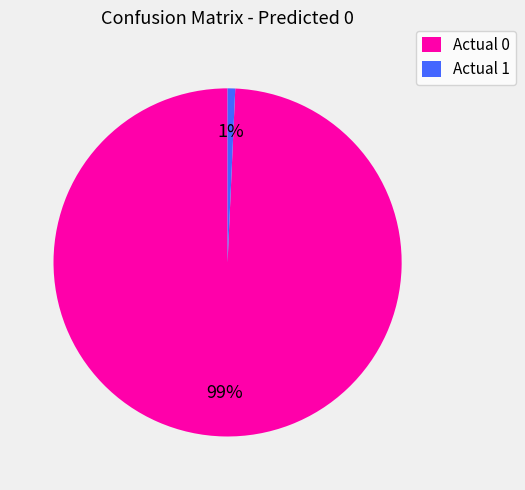

Rank the categories by value from highest to lowest.

Actual 0, Actual 1